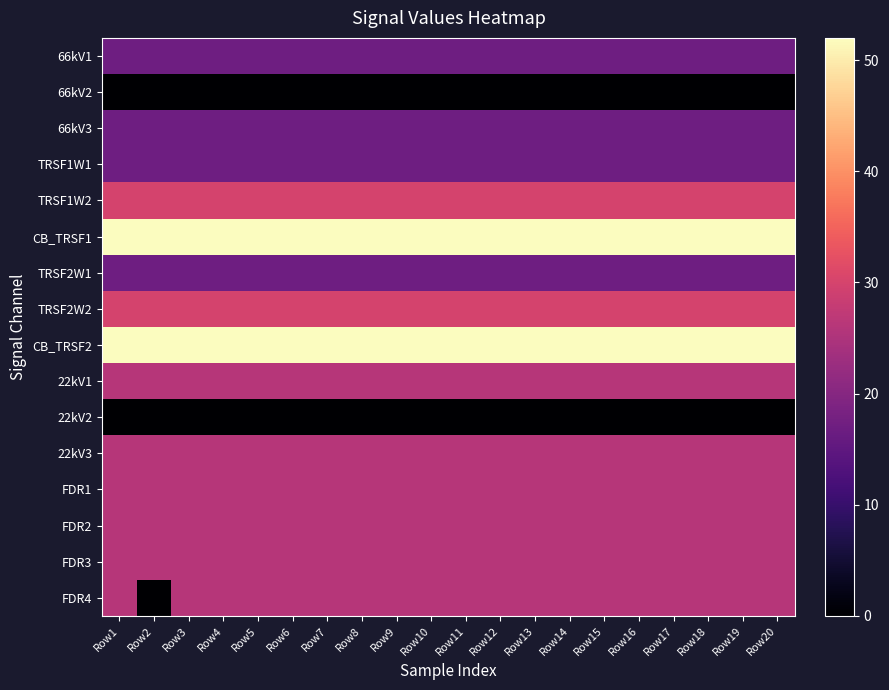

How many series are shown in this chart?

16